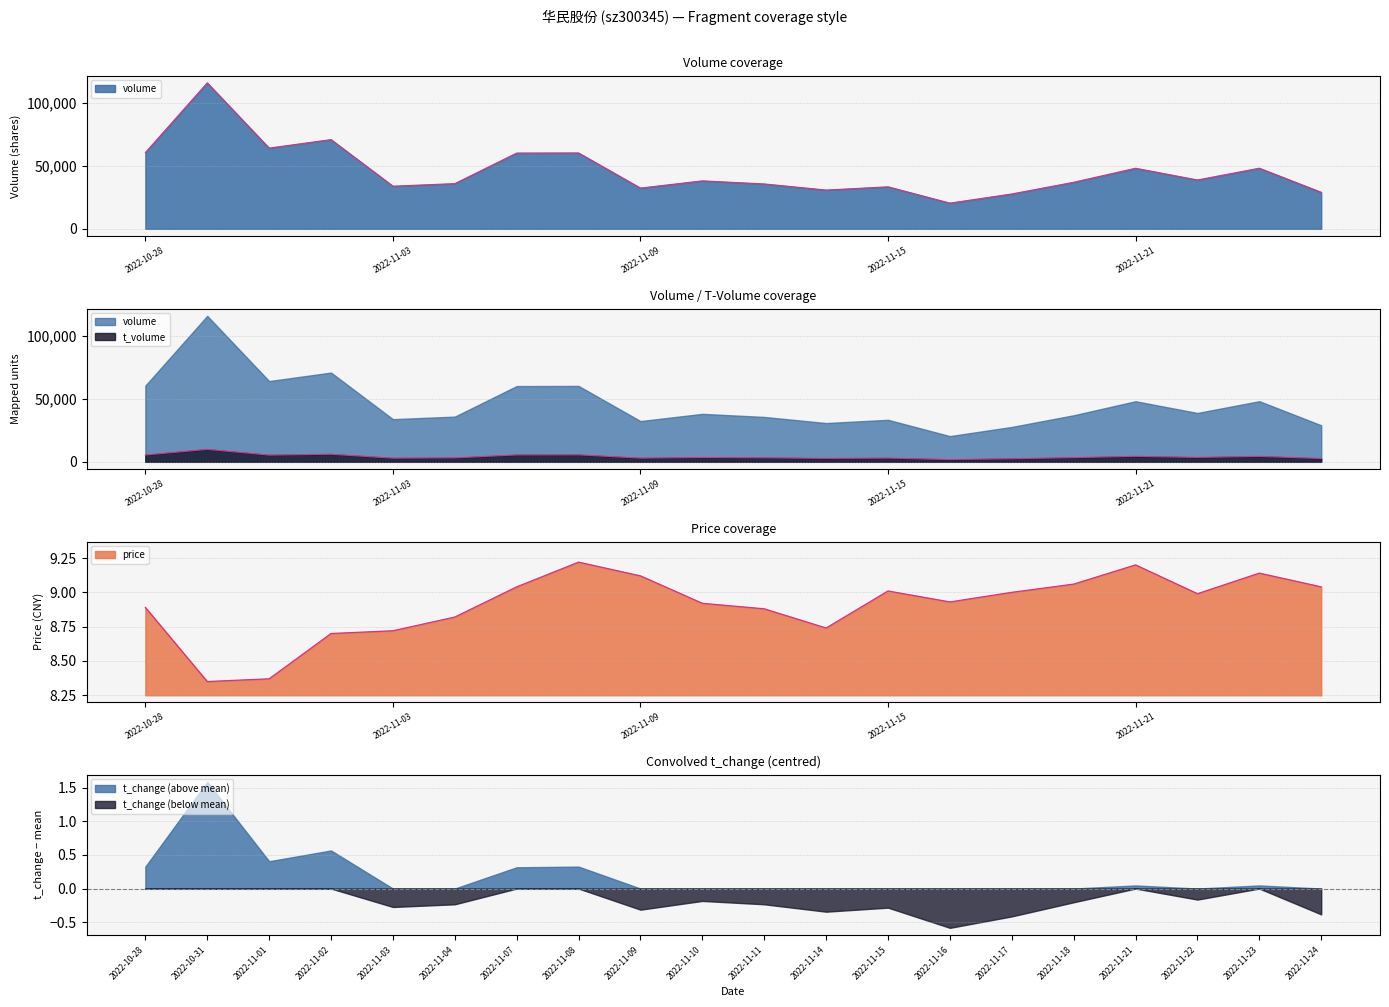

Which has a higher value, 2022-11-15 or 2022-11-23?

2022-11-23